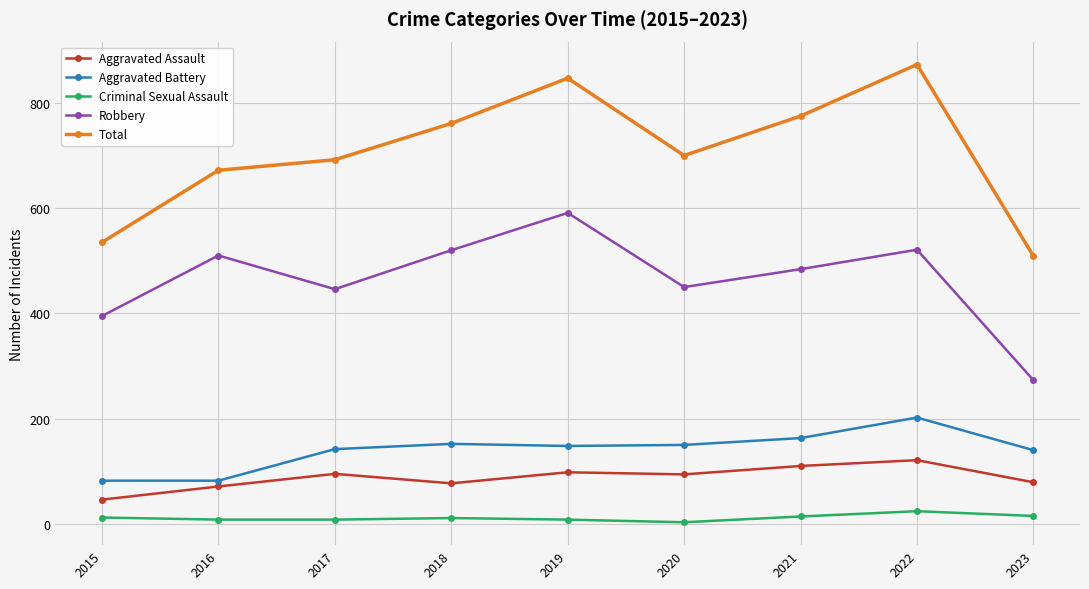

The Aggravated Battery series shows 202 at 2022. True or false?

True